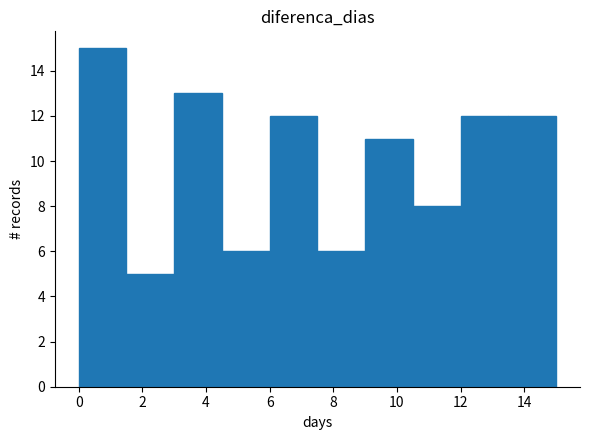

How tall is the bar that spans 12.0 to 13.5 on the x-axis? Neither the bar edges nor the heights are printed on the chart, so give them approximately, as read against the axes.

12